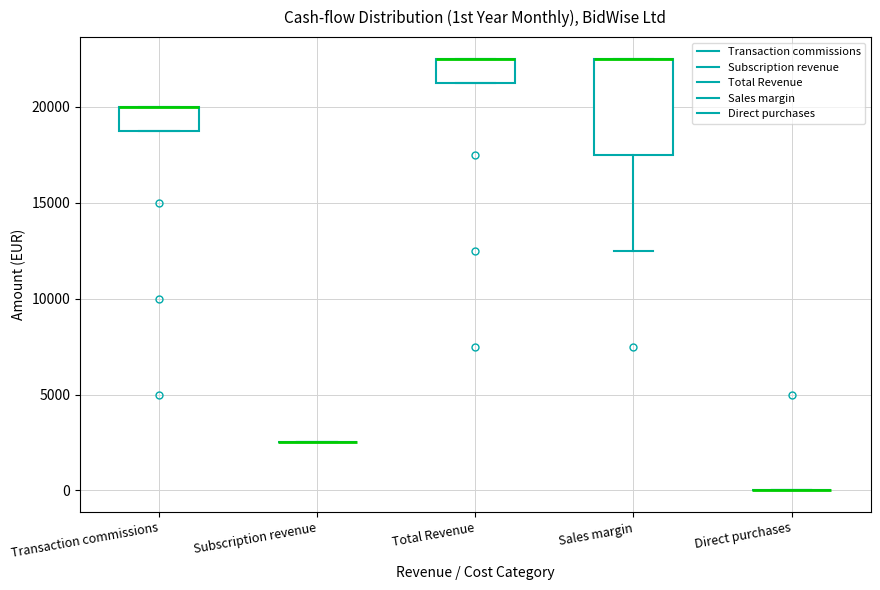

Reading left to right, transcribe this box plot: for each box, give where its median line is, the range the box spans, and where its two whiskers end, as read against the y-axis. The values are not printed on the chart, so give them approximately, as read against the axis.

Transaction commissions: median 20000 (drawn on the box's upper edge), box 19000 to 20000, whiskers 19000 to 20000
Subscription revenue: box collapsed to a line at 2500, whiskers 2500 to 2500
Total Revenue: median 22500 (drawn on the box's upper edge), box 21500 to 22500, whiskers 21500 to 22500
Sales margin: median 22500 (drawn on the box's upper edge), box 17500 to 22500, whiskers 12500 to 22500
Direct purchases: box collapsed to a line at 0, whiskers 0 to 0